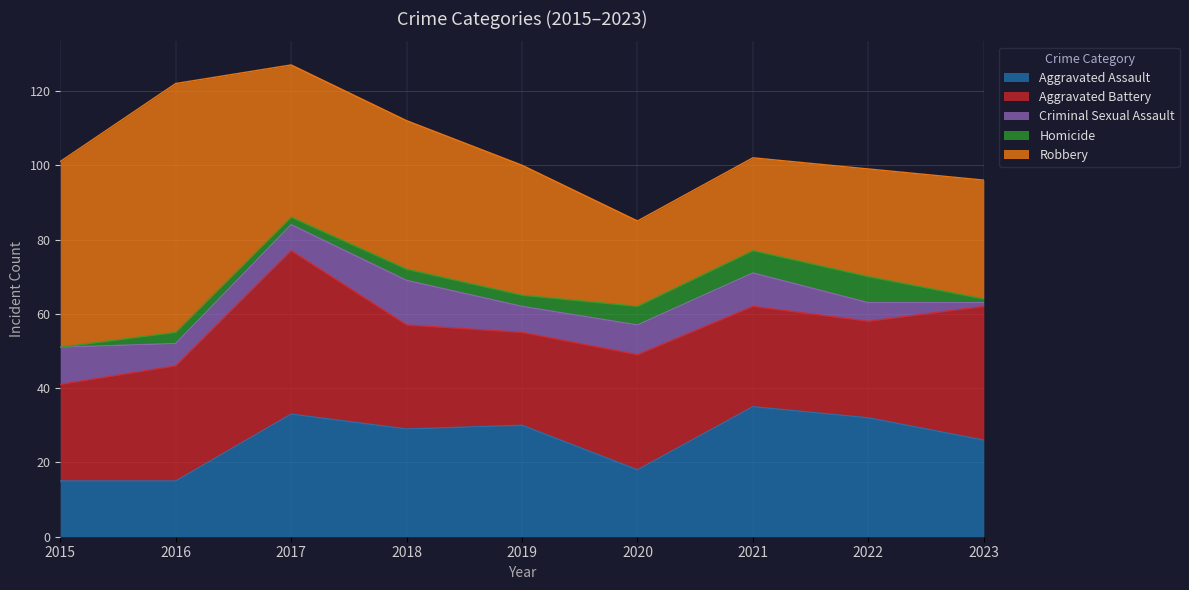

At which label does Aggravated Assault first exceed 29?

2017